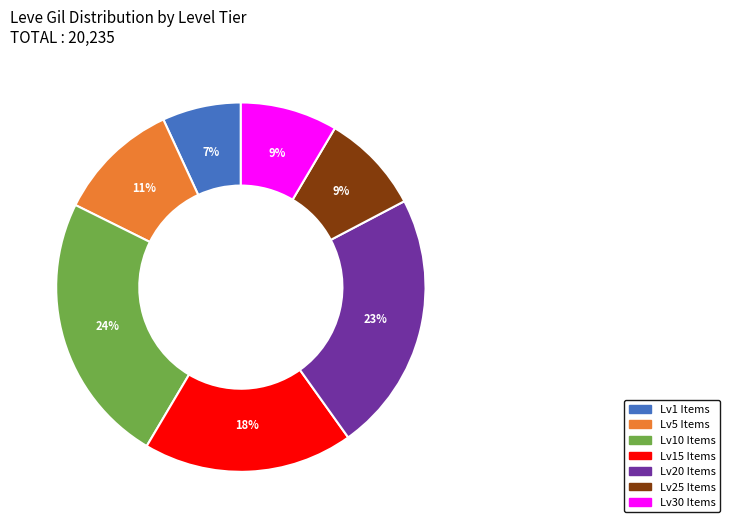

To the nearest percent, what is the average slice percentage?

14%